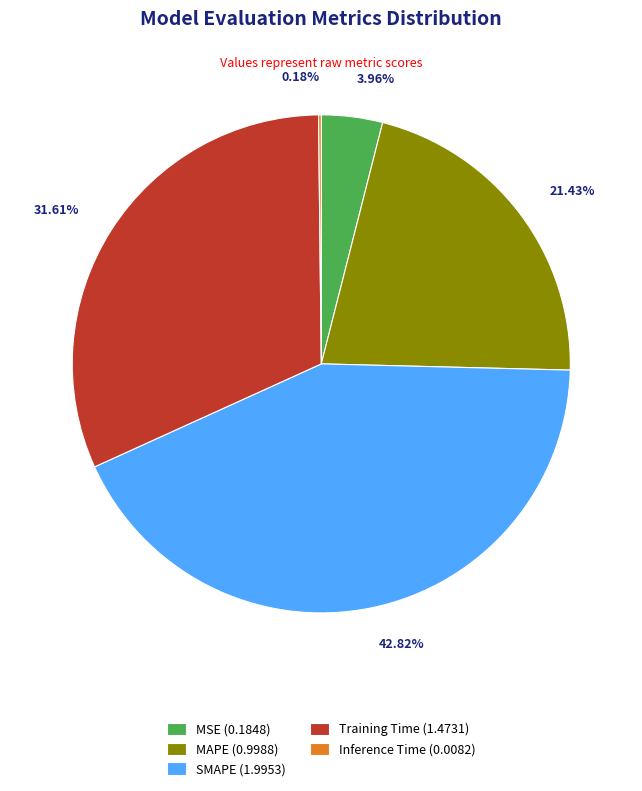

Is there any slice that represents more than half of the pie?

No